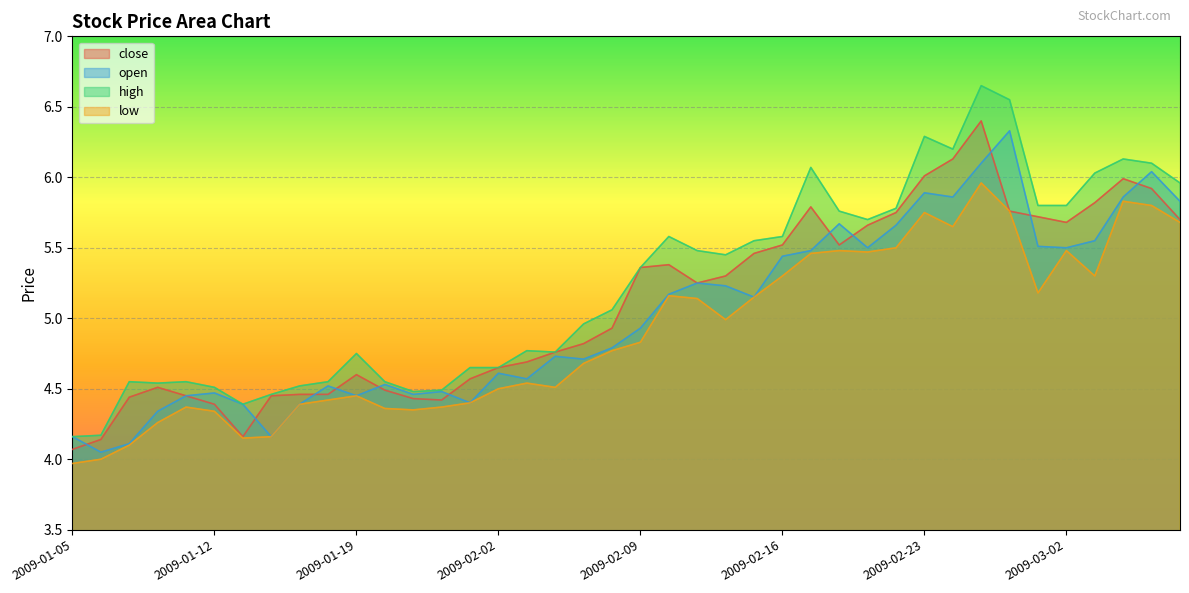

Where is the first local minimum for low?

2009-01-13